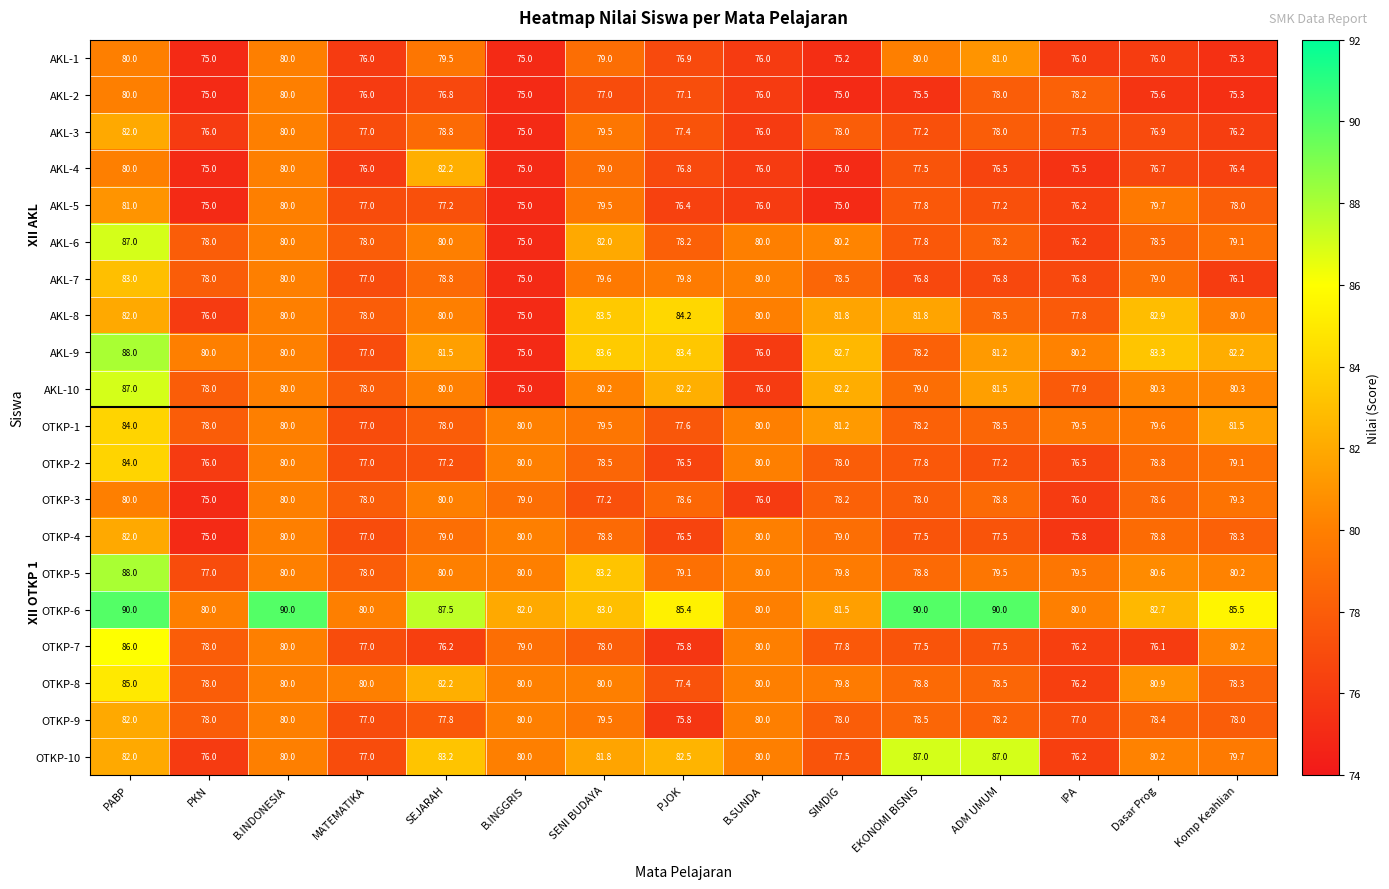

Which series has the largest total across all categories?

OTKP-6